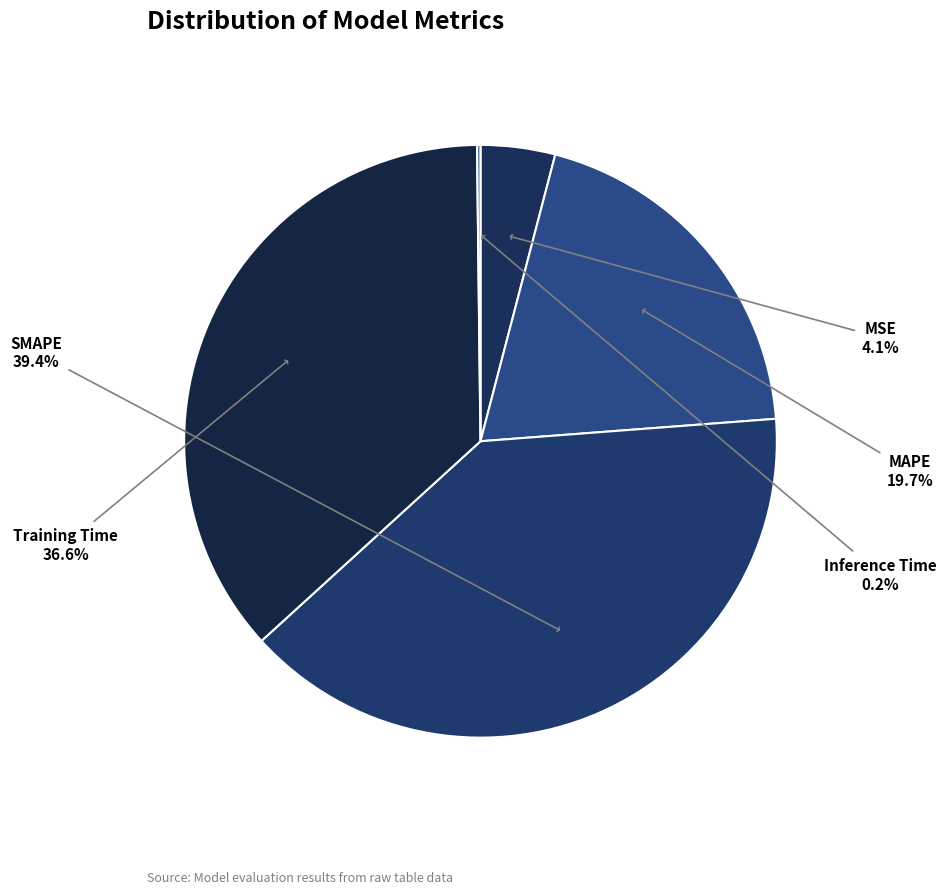

Which slice is the smallest?

Inference Time